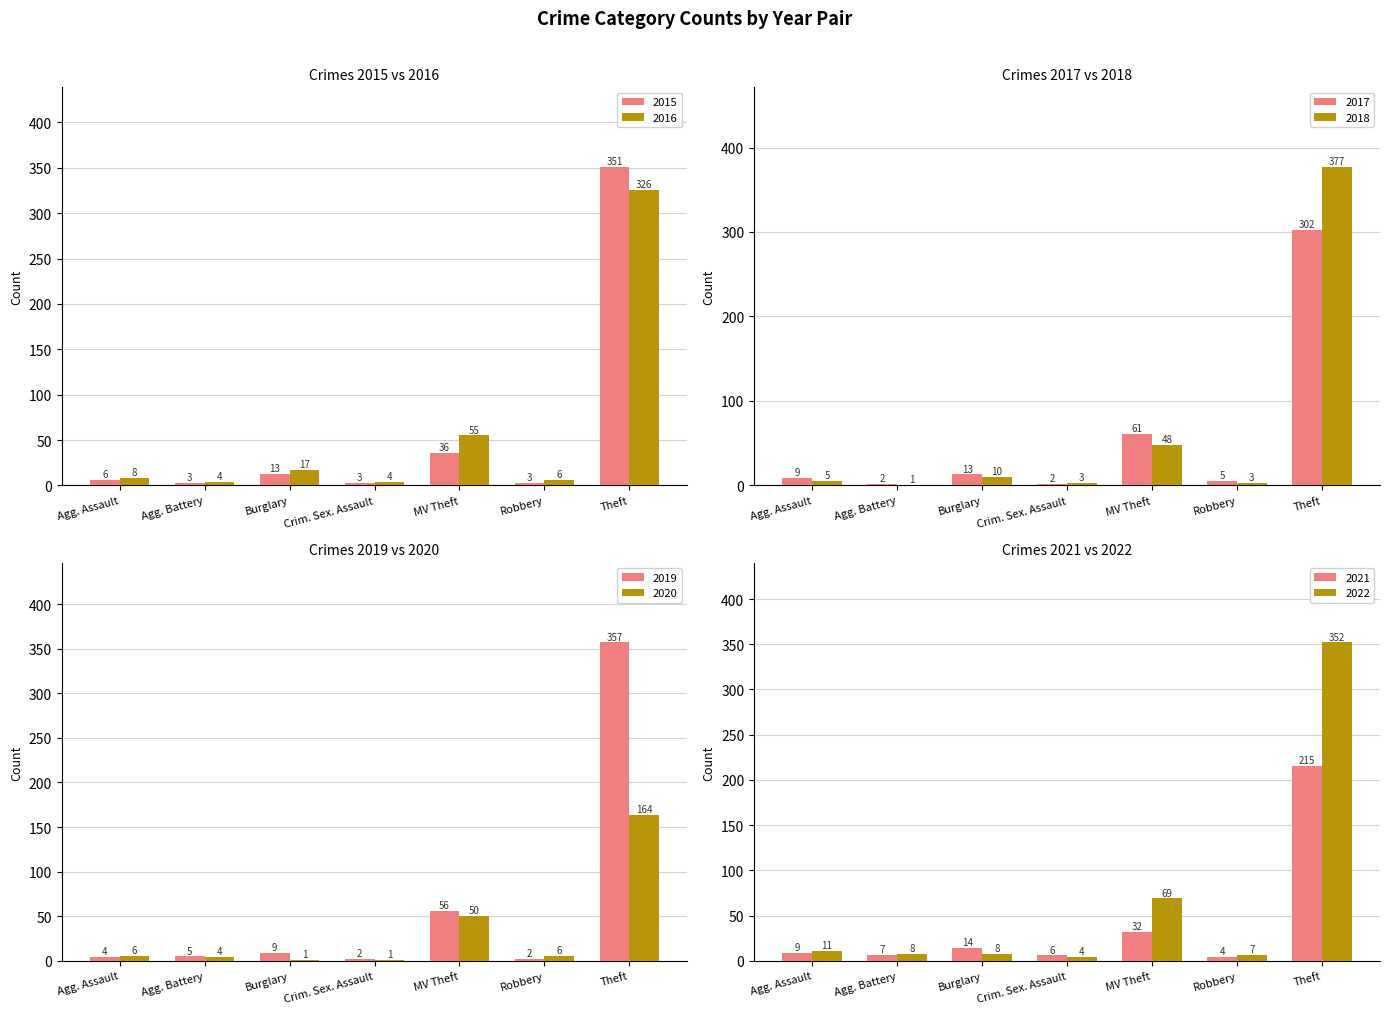

Is the value of 2015 at Robbery greater than the value of 2016 at Robbery?

No